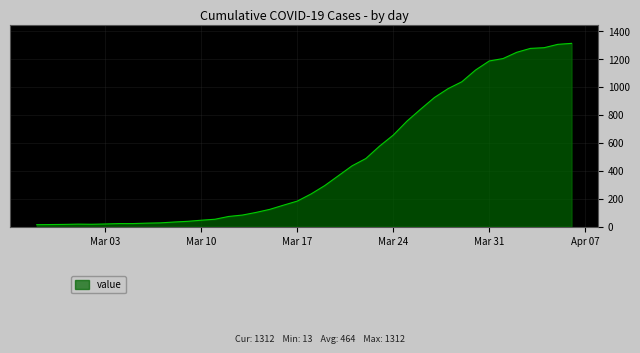

What is the maximum value shown in the chart?

1312